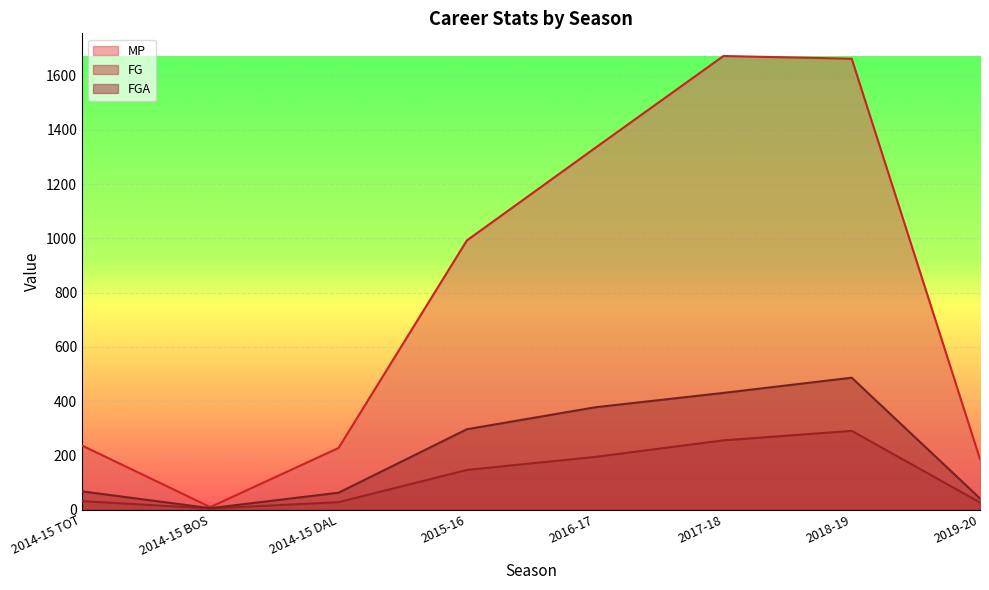

What is the label of the 2nd point from the left?

2014-15 BOS